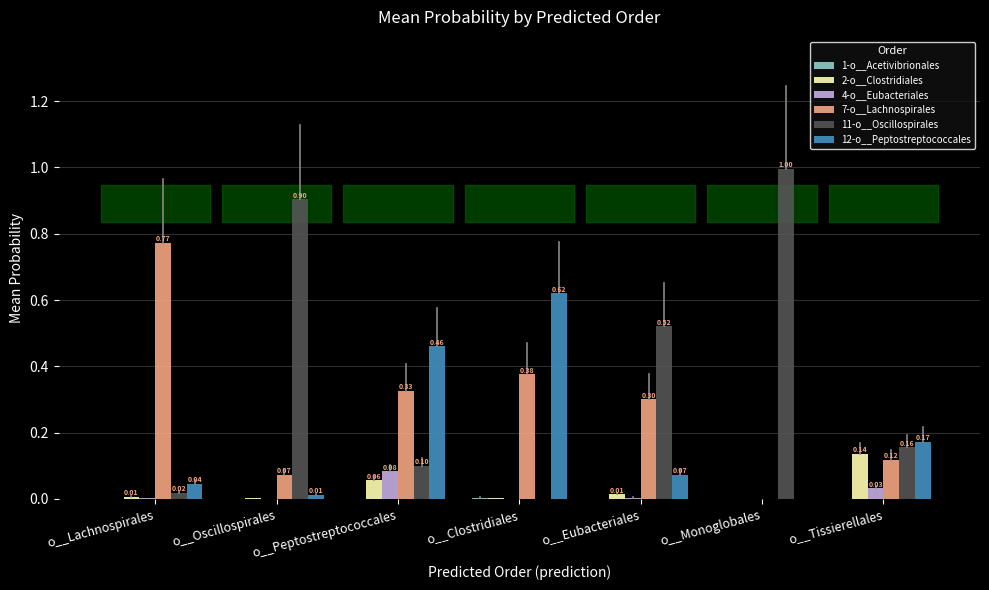

Between o__Oscillospirales and o__Tissierellales, which series saw the biggest shift?

11-o__Oscillospirales